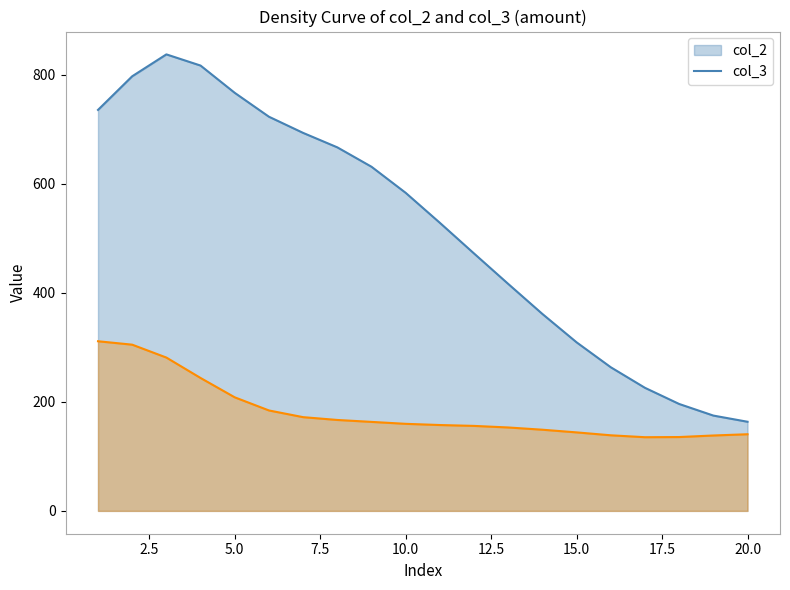

Does the chart display data point markers on the line(s)?

No